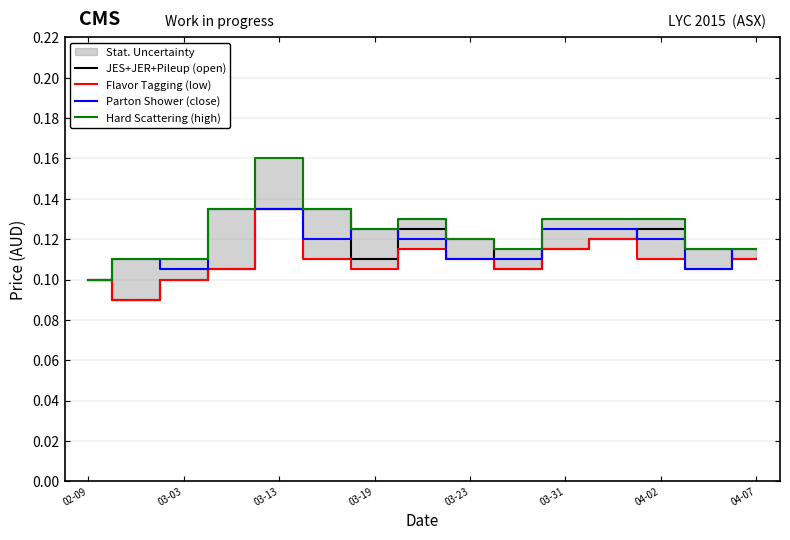

Does the chart have visible grid lines?

No